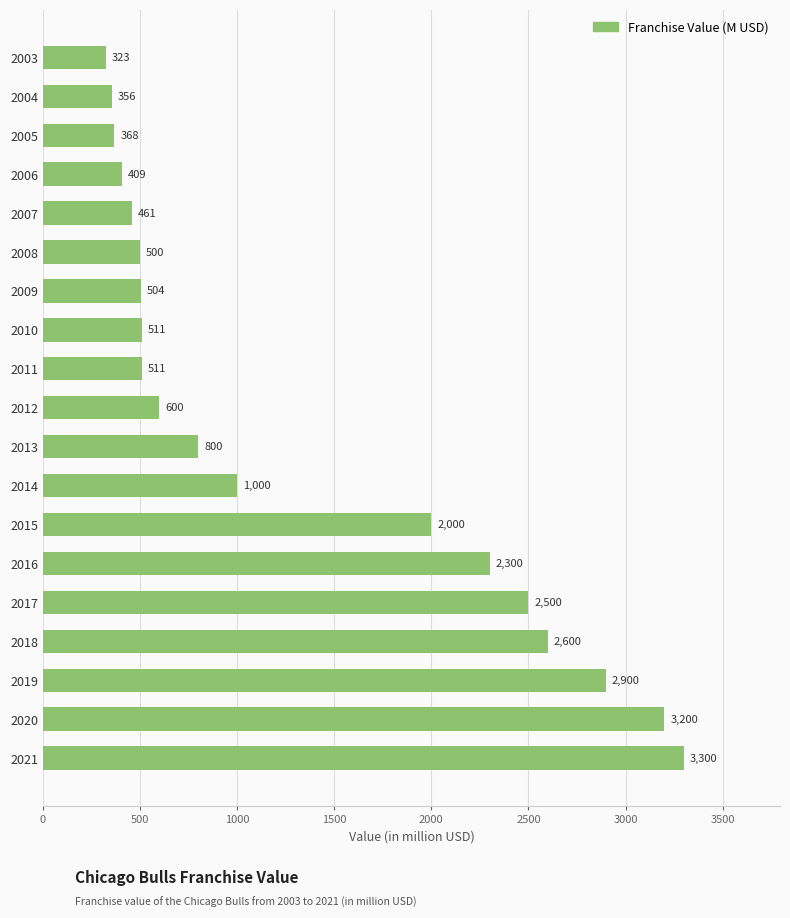

What is the ratio of the value at 2020 to the value at 2006?

7.8